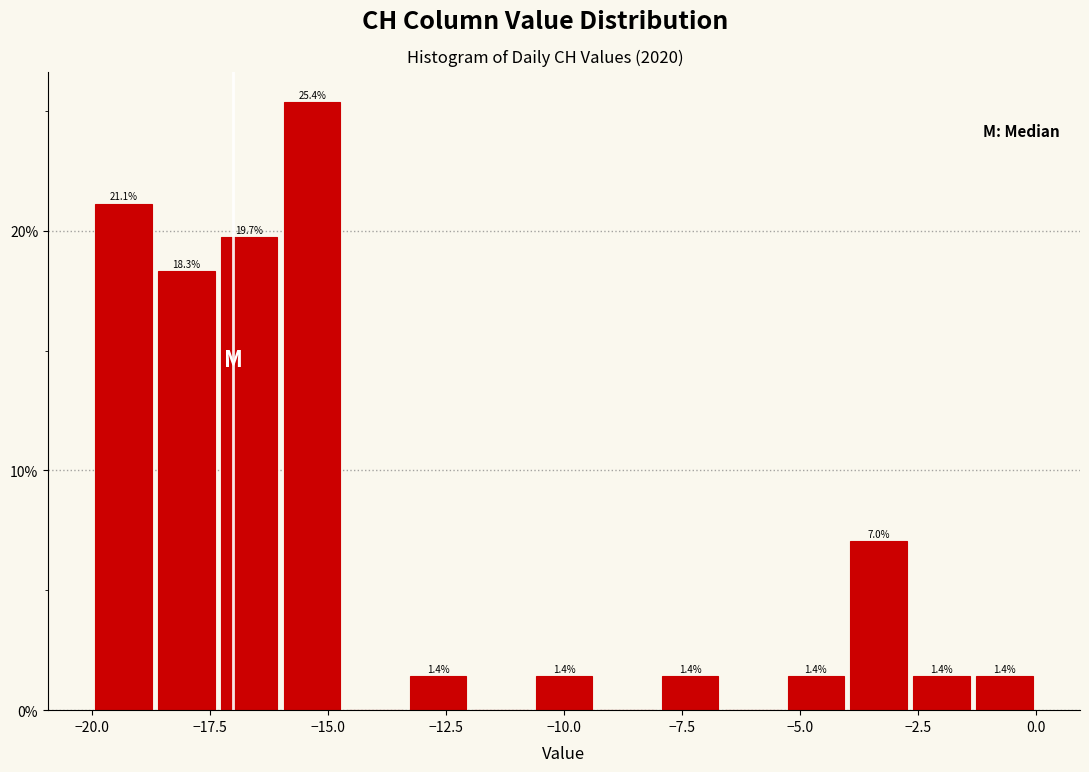

Around what value on the x-axis is the tallest bar? Give the approximate position of its centre, as read against the axis.

-15.5